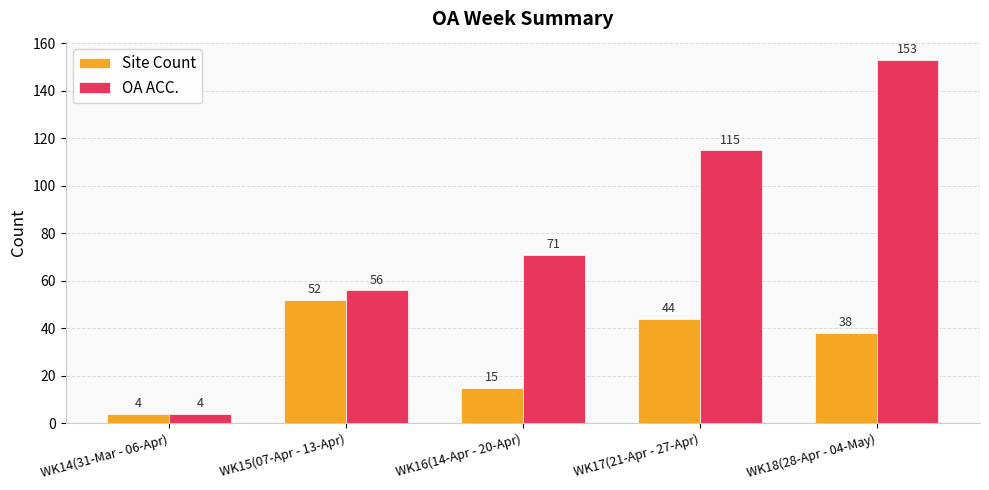

True or false: Site Count has a value of 31 at WK17(21-Apr - 27-Apr).

False